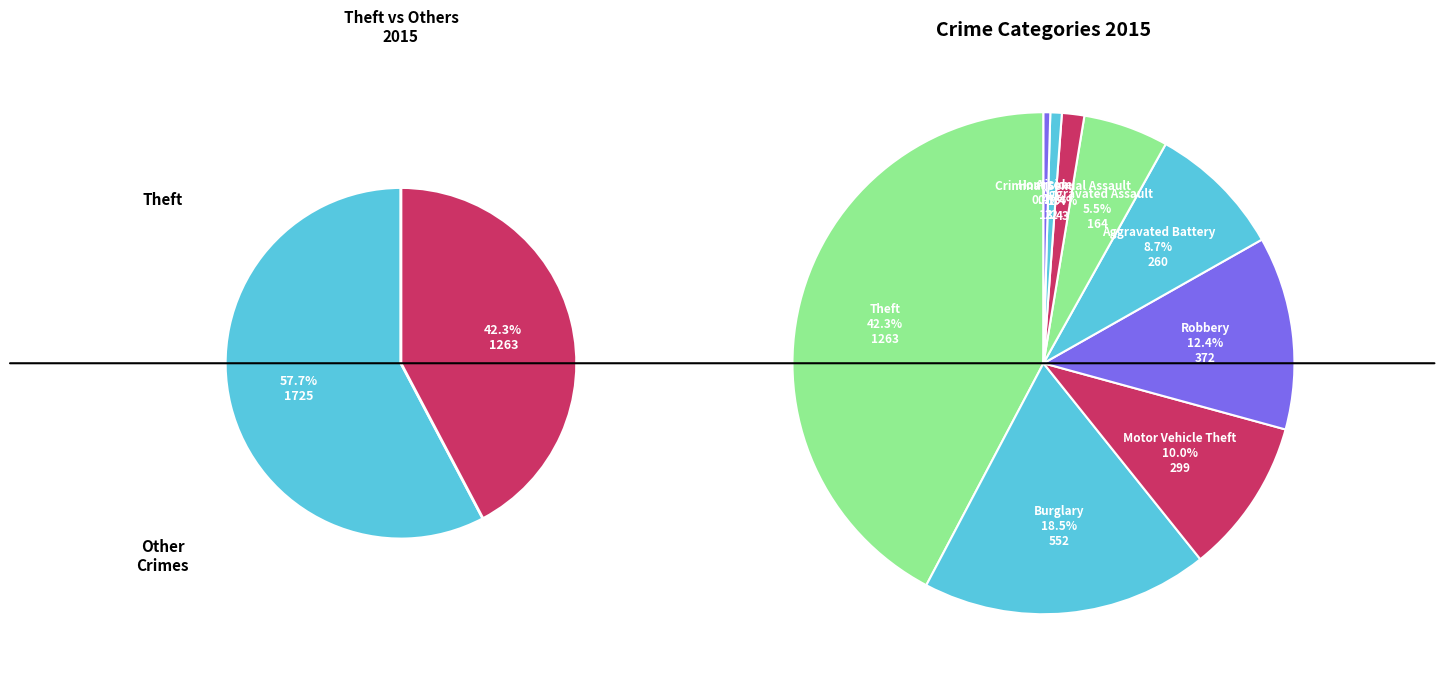

Which category has the smallest portion of the pie?

Homicide